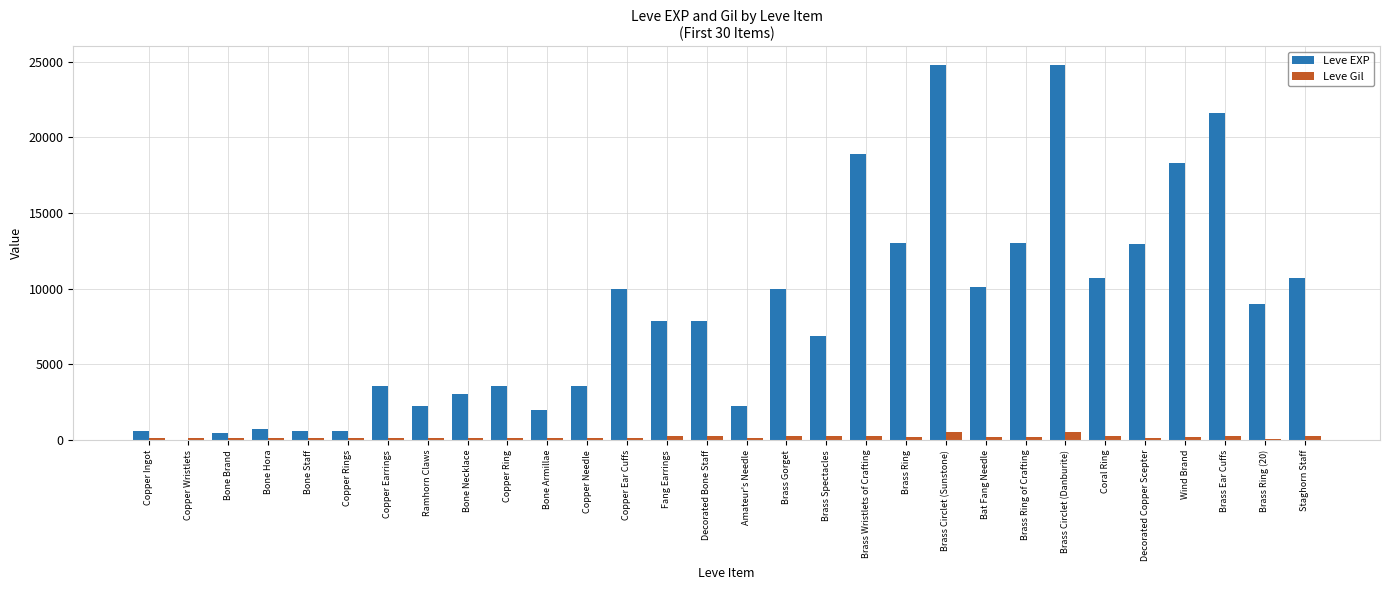

How many series are shown in this chart?

2